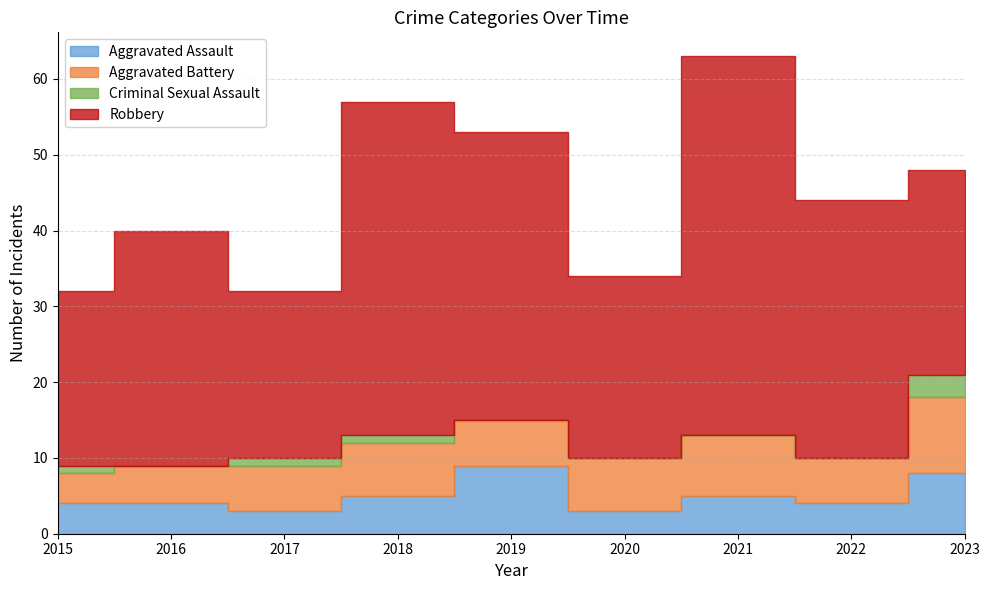

True or false: Criminal Sexual Assault and Aggravated Battery intersect in this chart.

False